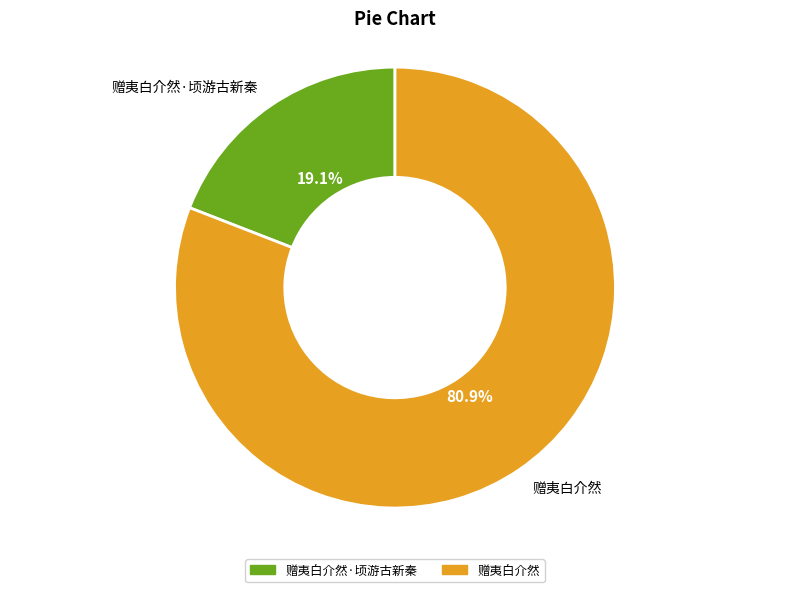

True or false: 赠夷白介然·顷游古新秦 accounts for 30% of the total.

False